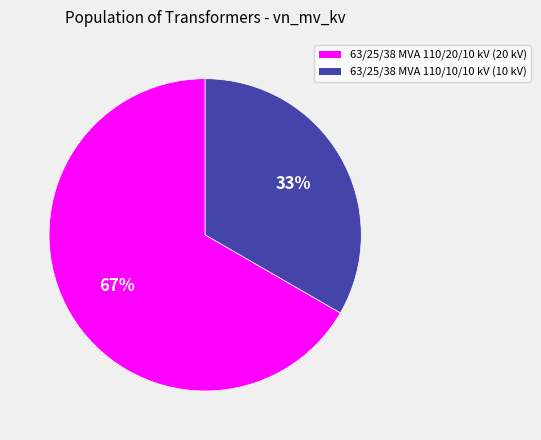

Is it true that 63/25/38 MVA 110/10/10 kV is 33% of the pie?

True